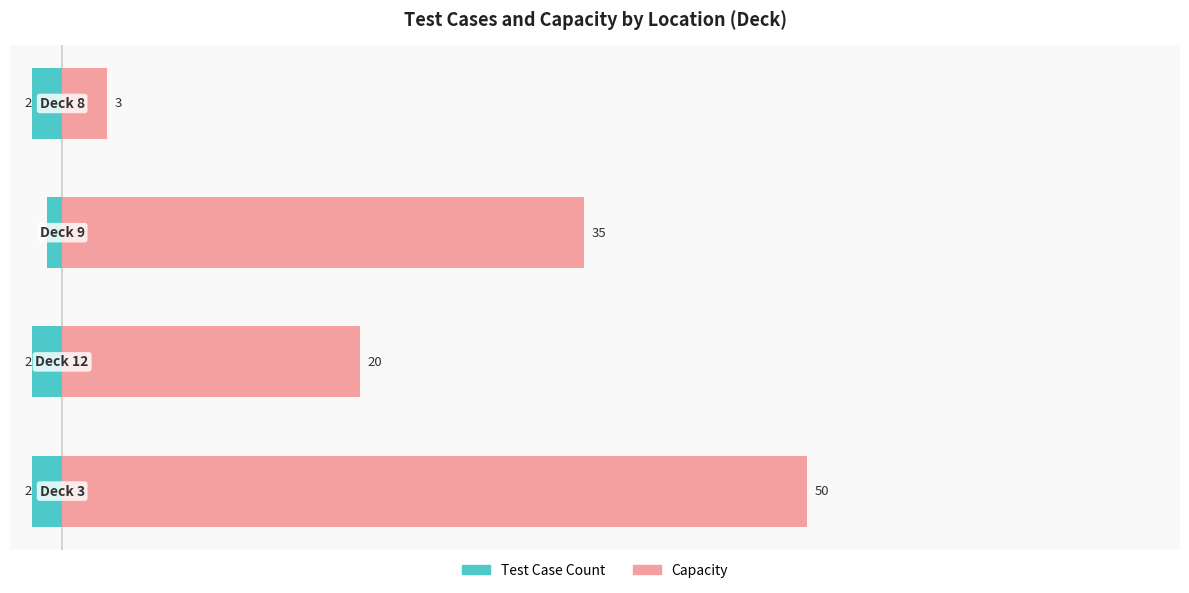

What is the difference between the highest and lowest values at 2?

36